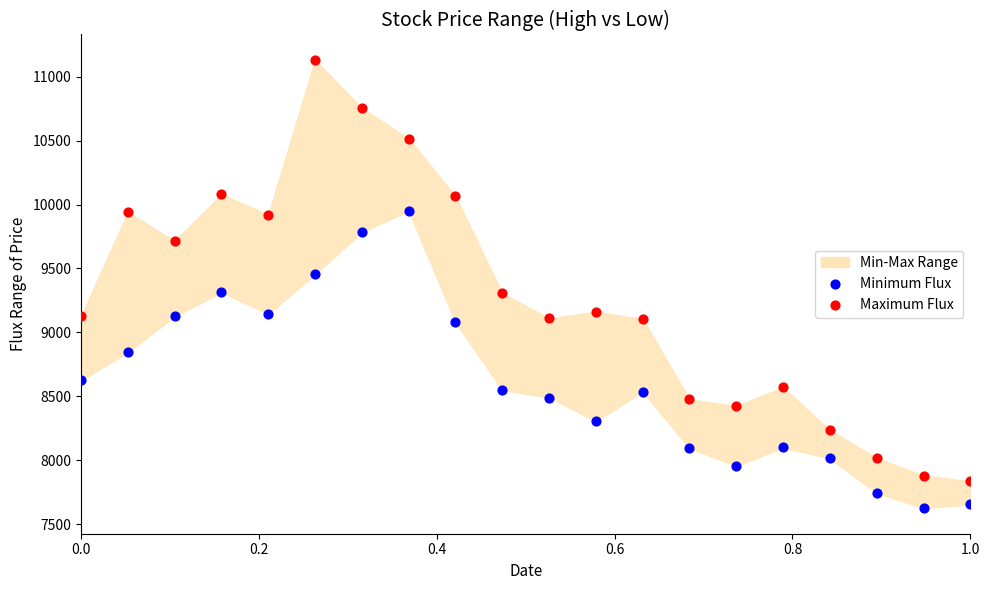

Which series reaches the maximum Y coordinate?

Maximum Flux